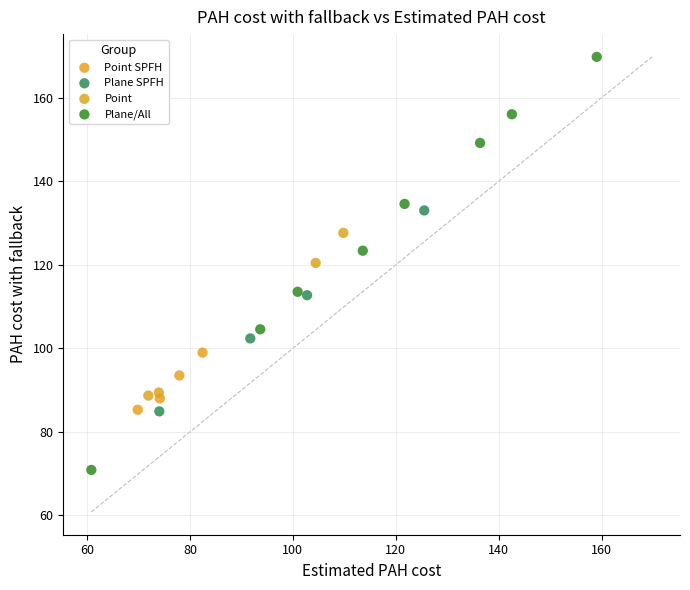

Which series has the largest Y range (max minus min)?

Plane/All